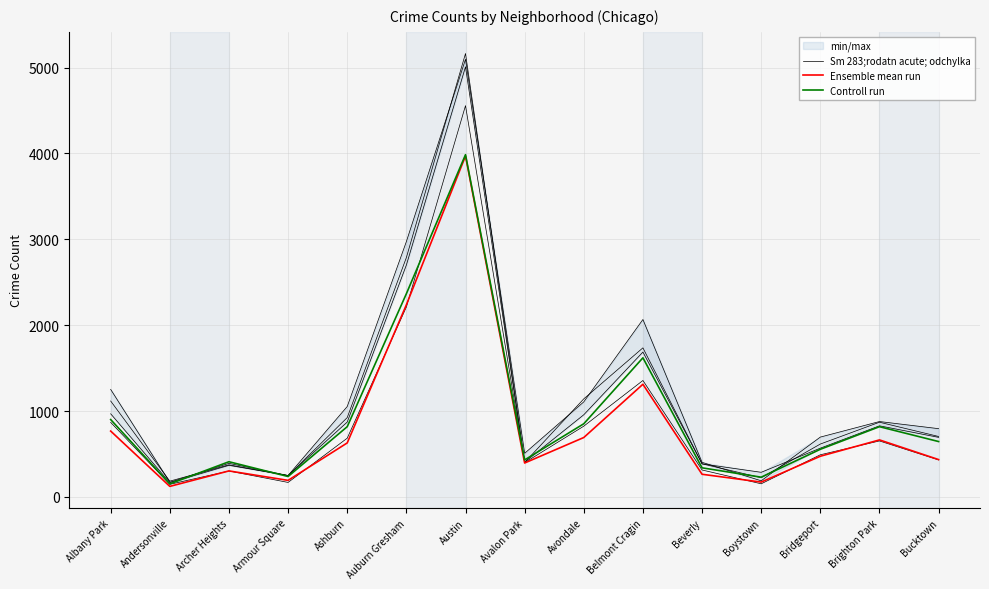

Count the number of categories in the chart.

15